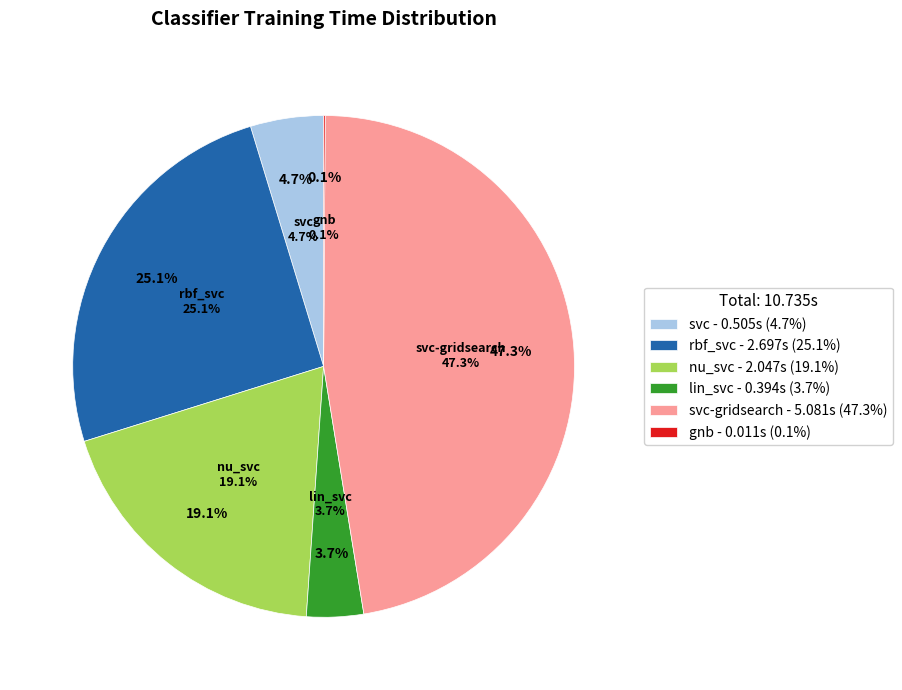

True or false: svc accounts for 5% of the total.

True